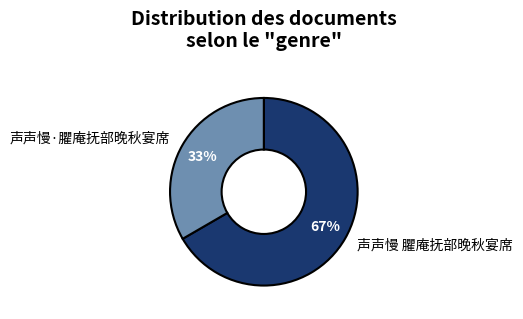

Between 声声慢·臞庵抚部晚秋宴席 and 声声慢 臞庵抚部晚秋宴席, which is larger?

声声慢 臞庵抚部晚秋宴席